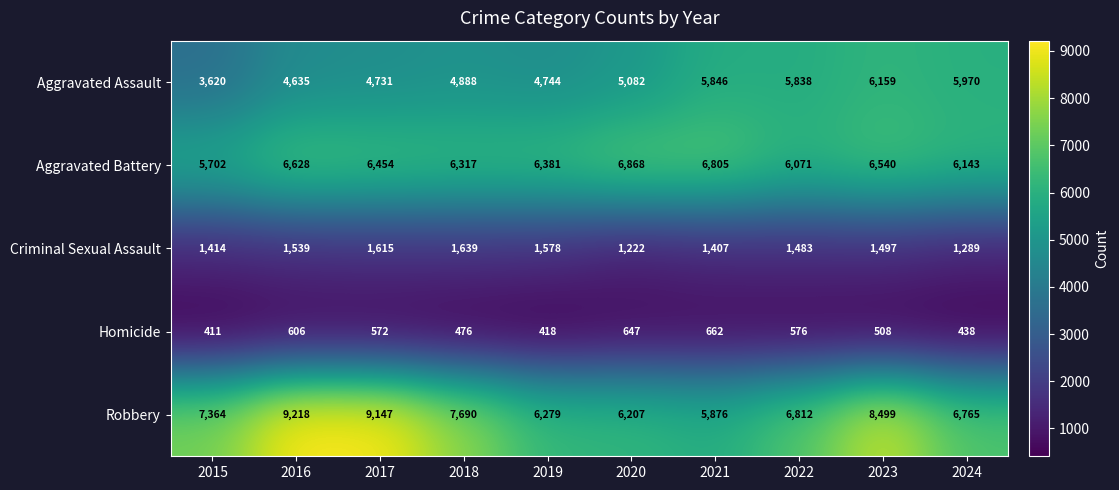

At 2019, list the series in order from largest to smallest.

Aggravated Battery, Robbery, Aggravated Assault, Criminal Sexual Assault, Homicide